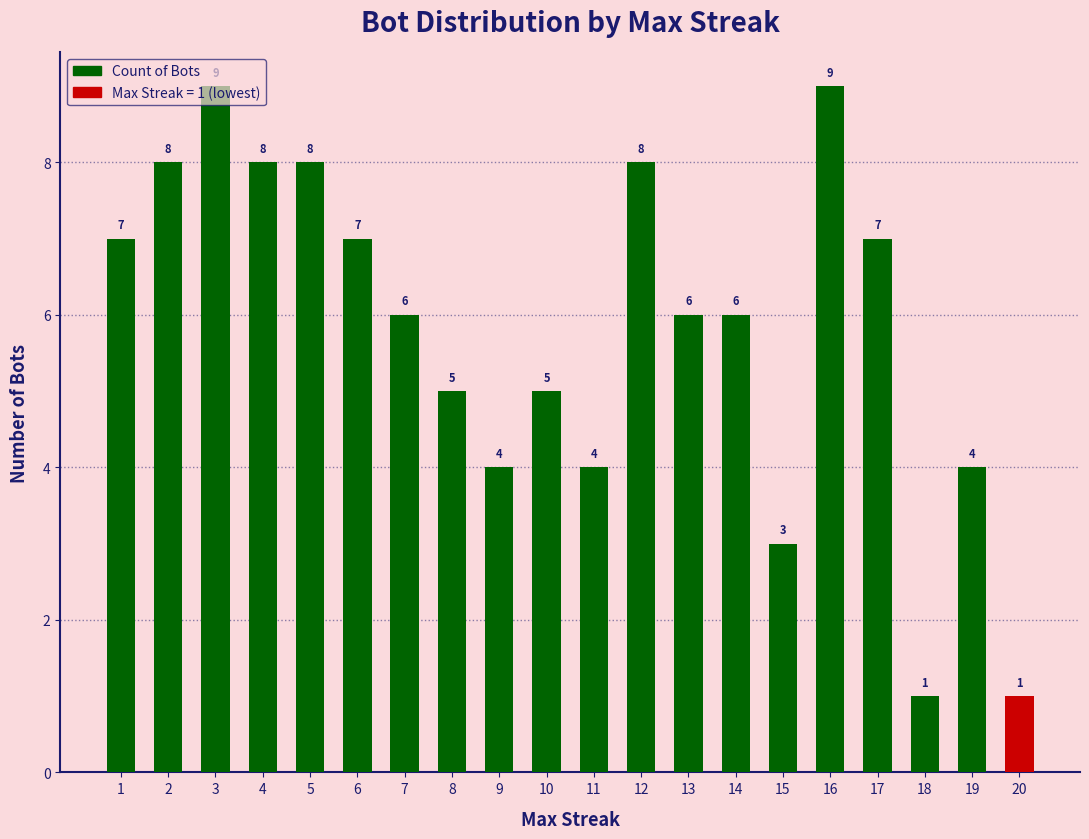

What is the sum of the values at 7 and 19?

10